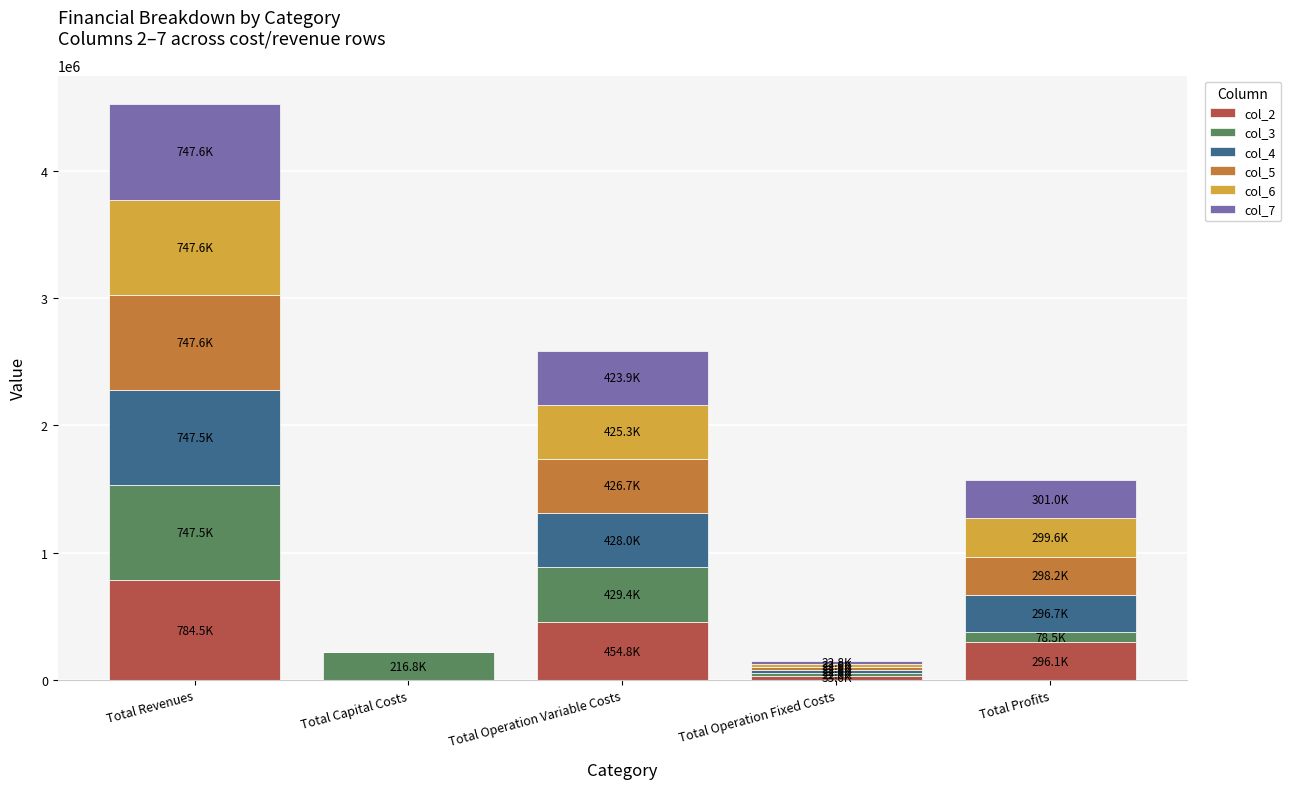

What is the maximum value for col_2?

784485.9